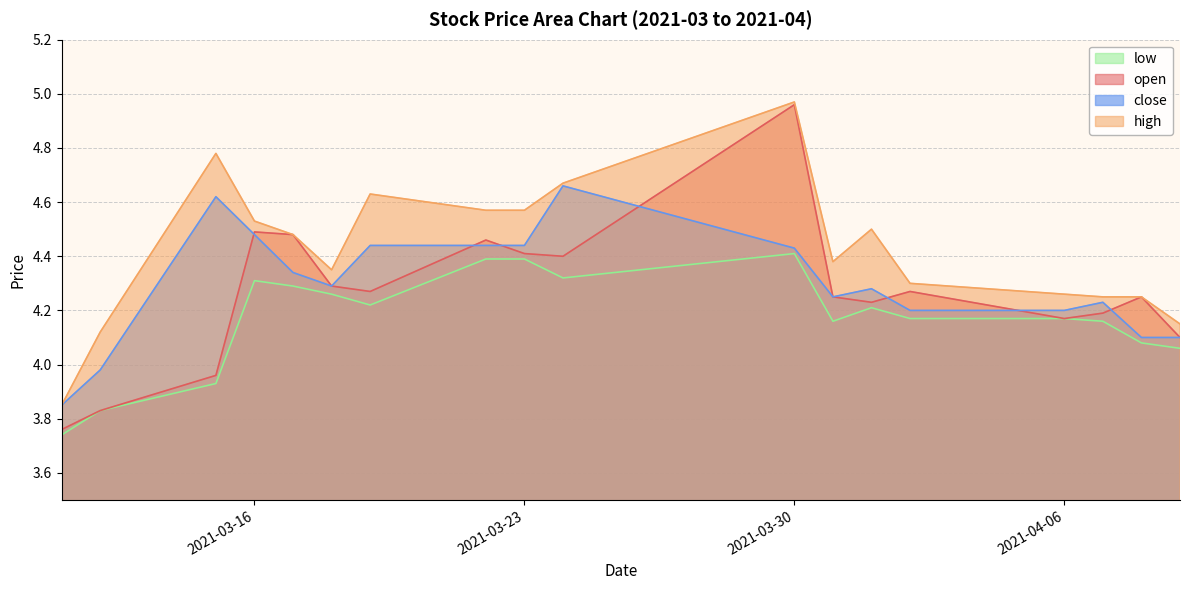

What is the spread (max minus min) of values at 2021-04-07?

0.1